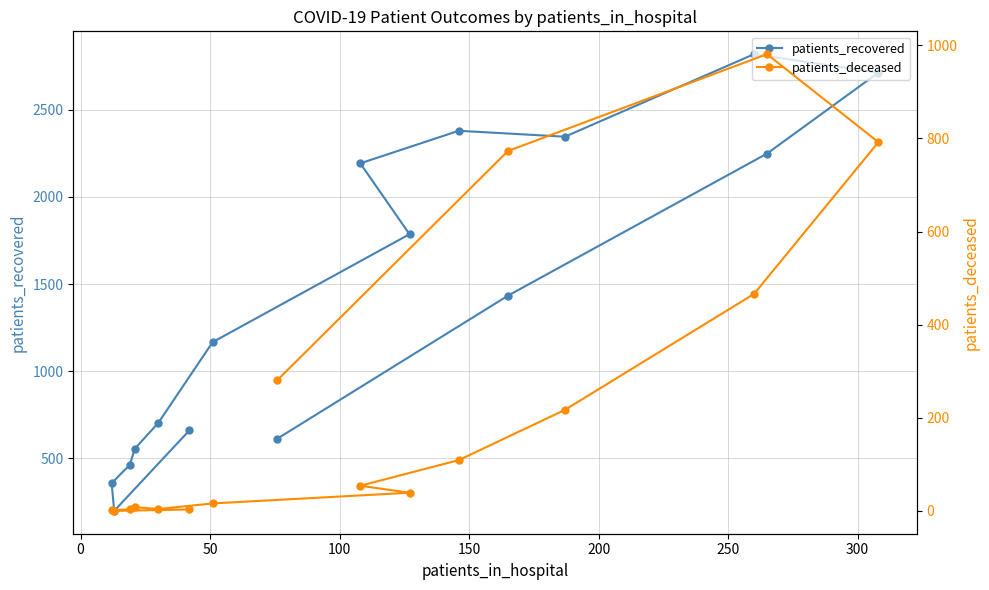

Reading right to left, transcribe all the data shown in this chart.

patients_recovered: 612	1433	2249	2714	2820	2346	2380	2193	1786	1166	702	555	461	356	197	659
patients_deceased: 281	773	981	792	466	217	109	54	39	16	4	8	3	2	0	3